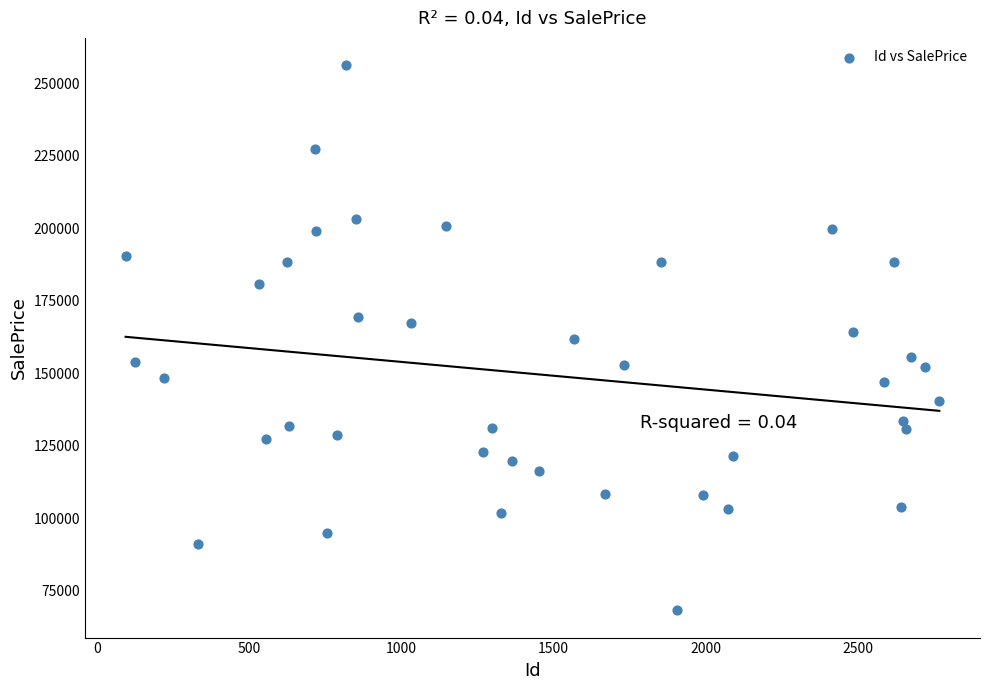

What is the range of Y values (max minus min)?

187856.6